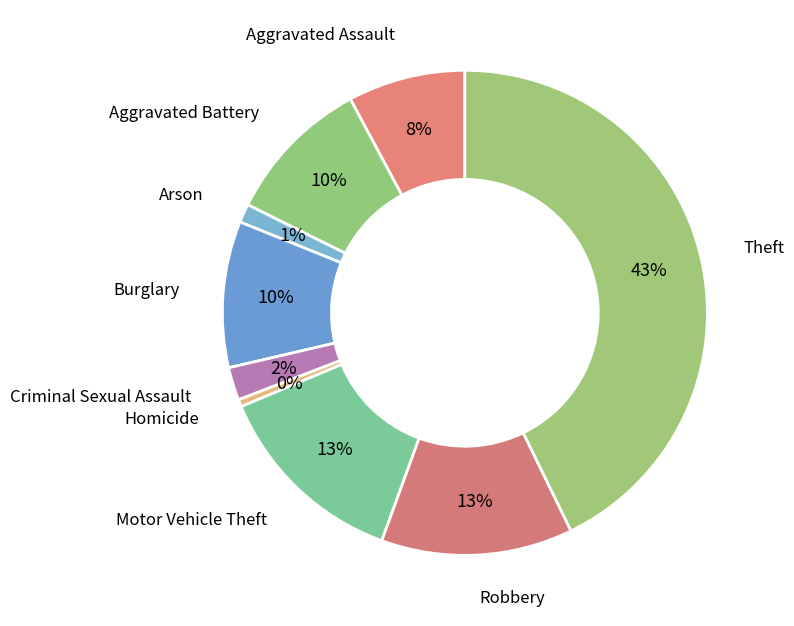

To the nearest percent, what is the combined percentage of Motor Vehicle Theft and Theft?

56%